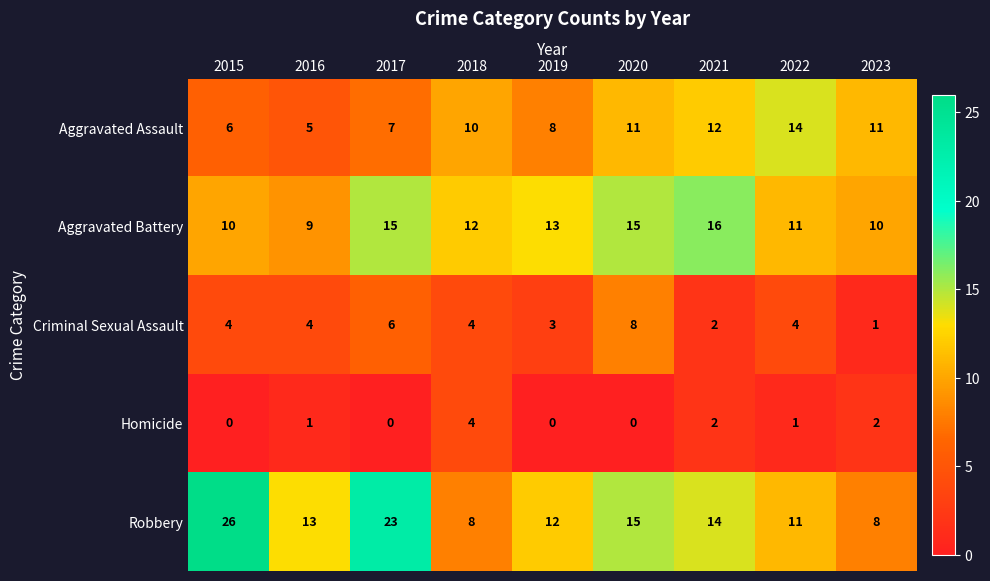

Rank the series by their maximum value, from highest to lowest.

Robbery, Aggravated Battery, Aggravated Assault, Criminal Sexual Assault, Homicide